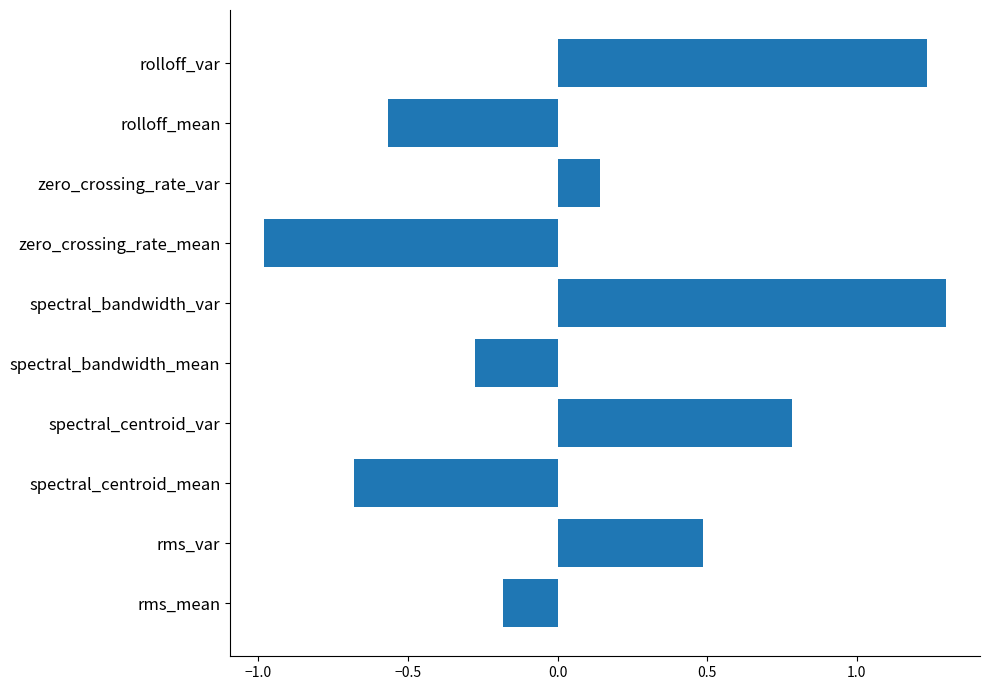

The value at zero_crossing_rate_mean is -0.2. True or false?

False